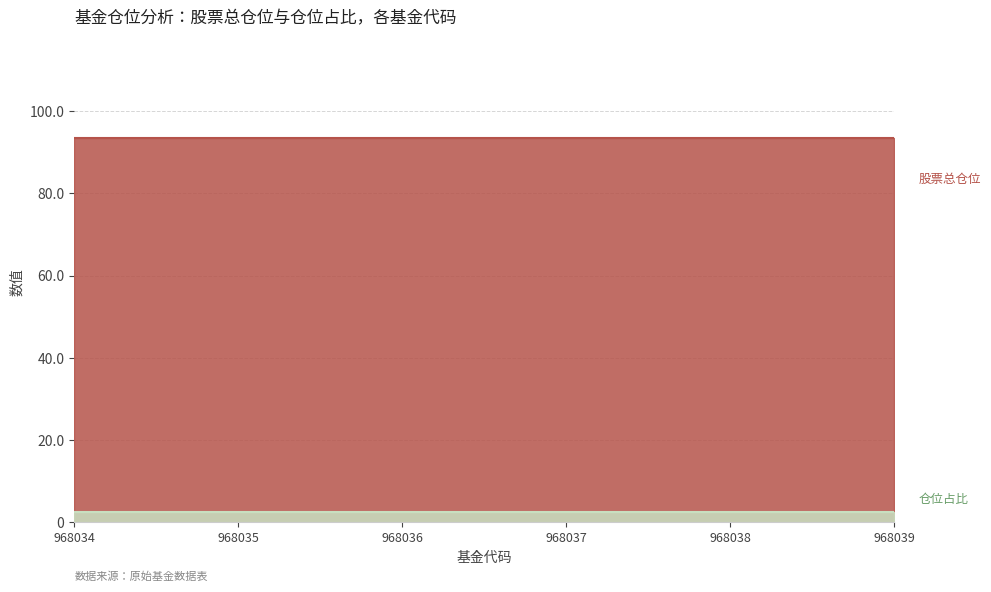

Reading right to left, list all the values displayed in this chart.

股票总仓位: 968039=93.4	968038=93.4	968037=93.4	968036=93.4	968035=93.4	968034=93.4
仓位占比: 968039=2.5	968038=2.5	968037=2.5	968036=2.5	968035=2.5	968034=2.5